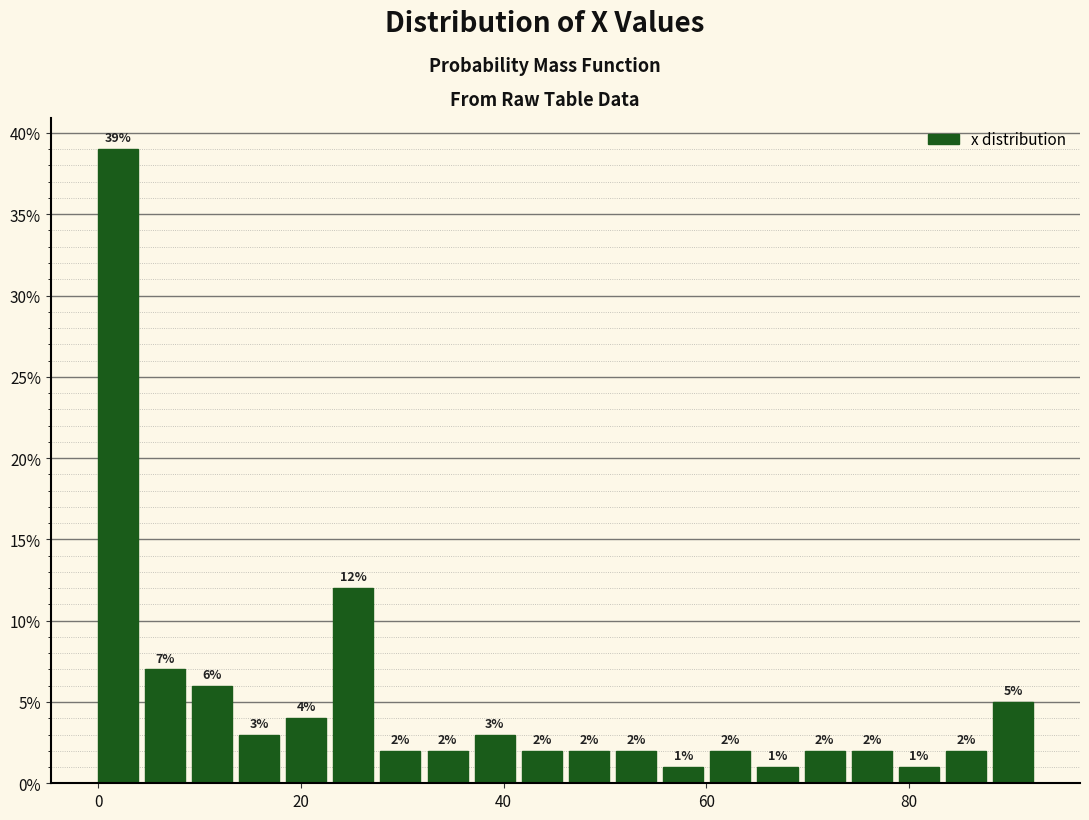

Around what value on the x-axis is the tallest bar? Give the approximate position of its centre, as read against the axis.

2